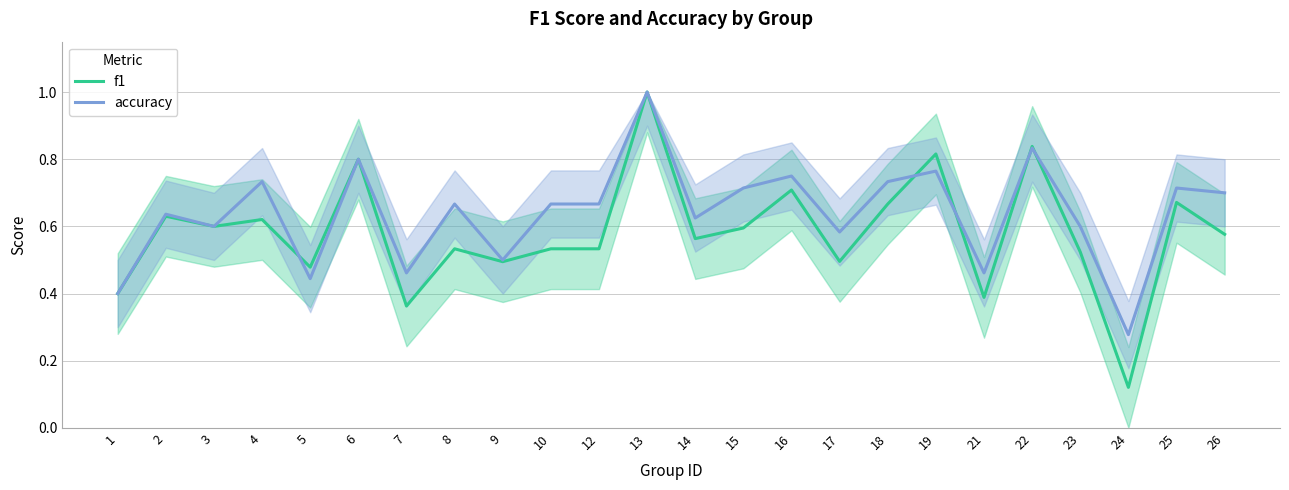

Reading left to right, what are all the values shown in this chart?

f1: 0.4	0.6	0.6	0.6	0.5	0.8	0.4	0.5	0.5	0.5	0.5	1.0	0.6	0.6	0.7	0.5	0.7	0.8	0.4	0.8	0.5	0.1	0.7	0.6
accuracy: 0.4	0.6	0.6	0.7	0.4	0.8	0.5	0.7	0.5	0.7	0.7	1.0	0.6	0.7	0.8	0.6	0.7	0.8	0.5	0.8	0.6	0.3	0.7	0.7